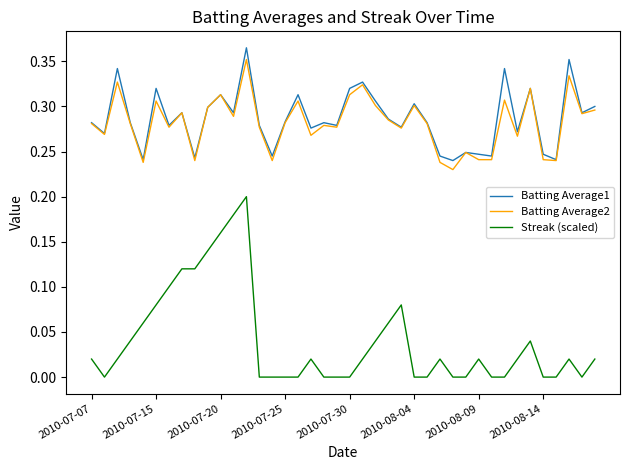

Which series has the largest range (max minus min)?

Streak (scaled)